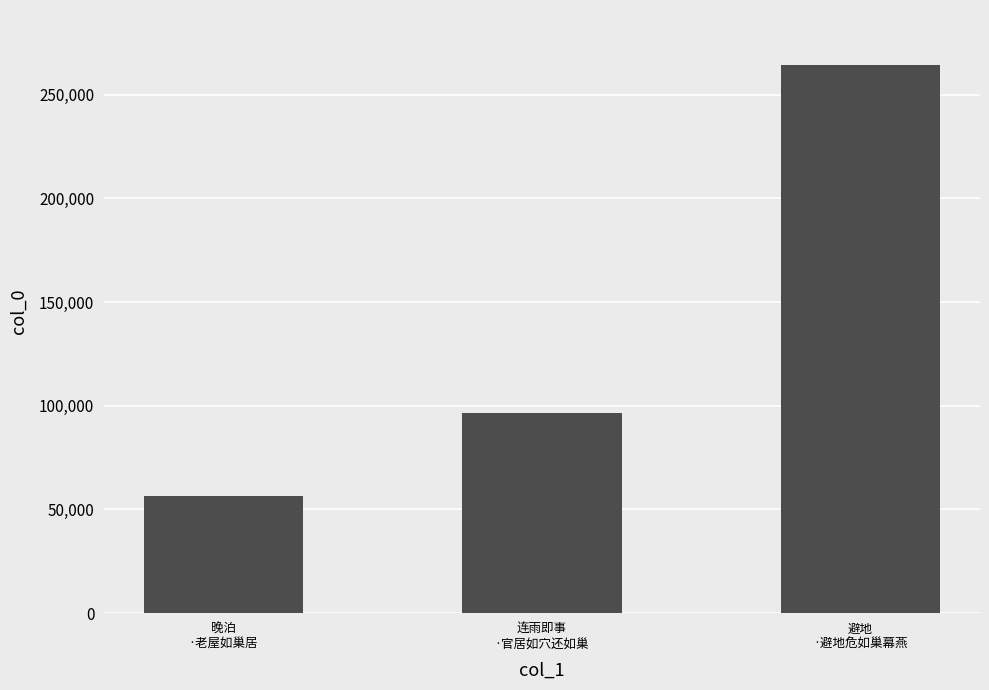

The chart shows a value of 96502 at 连雨即事
·官居如穴还如巢. True or false?

True